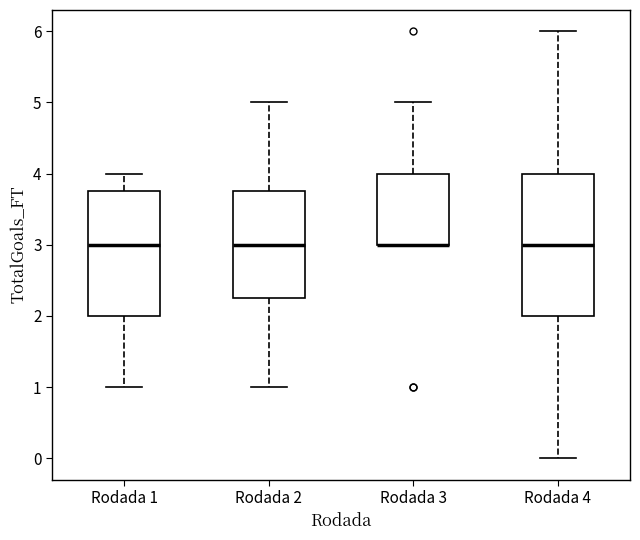

Reading left to right, read every box against the y-axis: the position of its median line, the range the box covers, and the ends of its whiskers. The values are not printed on the chart, so give them approximately, as read against the axis.

Rodada 1: median 3.0, box 2.0 to 3.8, whiskers 1.0 to 4.0
Rodada 2: median 3.0, box 2.3 to 3.8, whiskers 1.0 to 5.0
Rodada 3: median 3.0 (drawn on the box's lower edge), box 3.0 to 4.0, whiskers 3.0 to 5.0
Rodada 4: median 3.0, box 2.0 to 4.0, whiskers 0.0 to 6.0